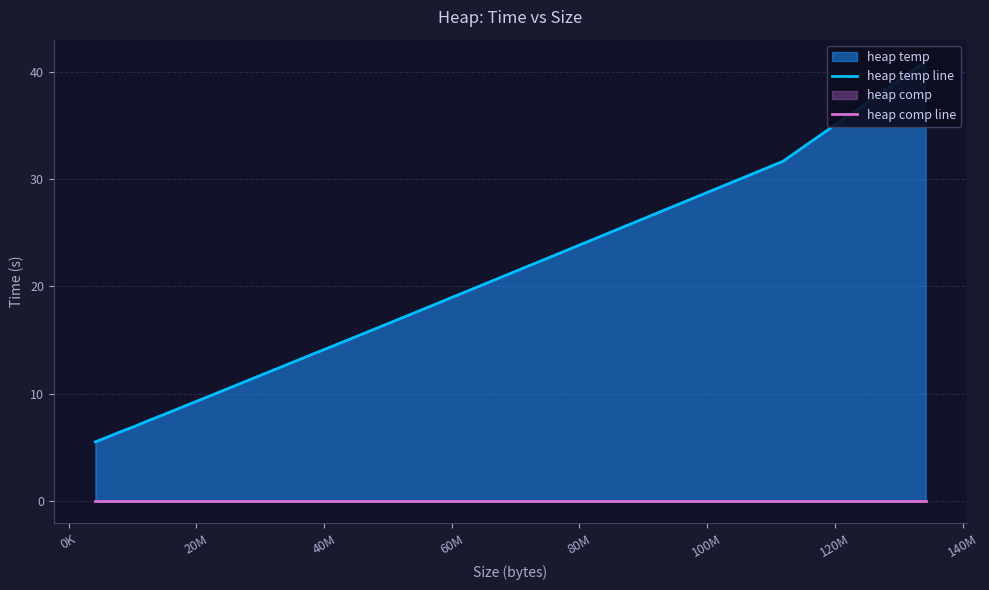

True or false: heap_temp_line has more than 2 interior local peaks.

False